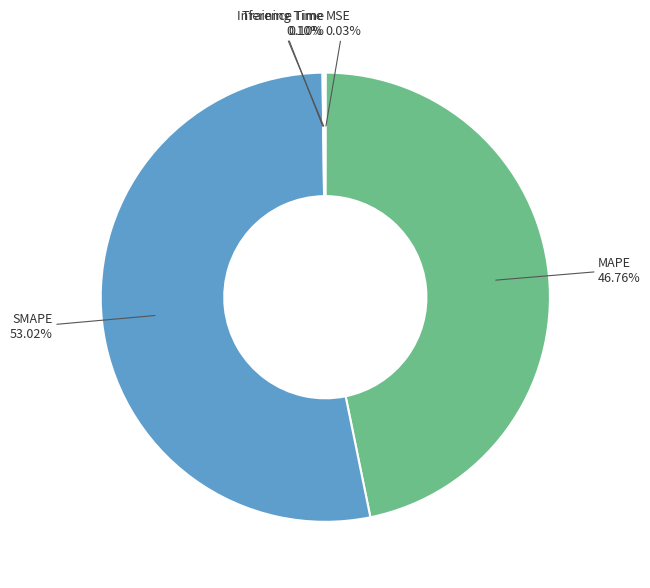

Does SMAPE represent more than half of the total?

Yes